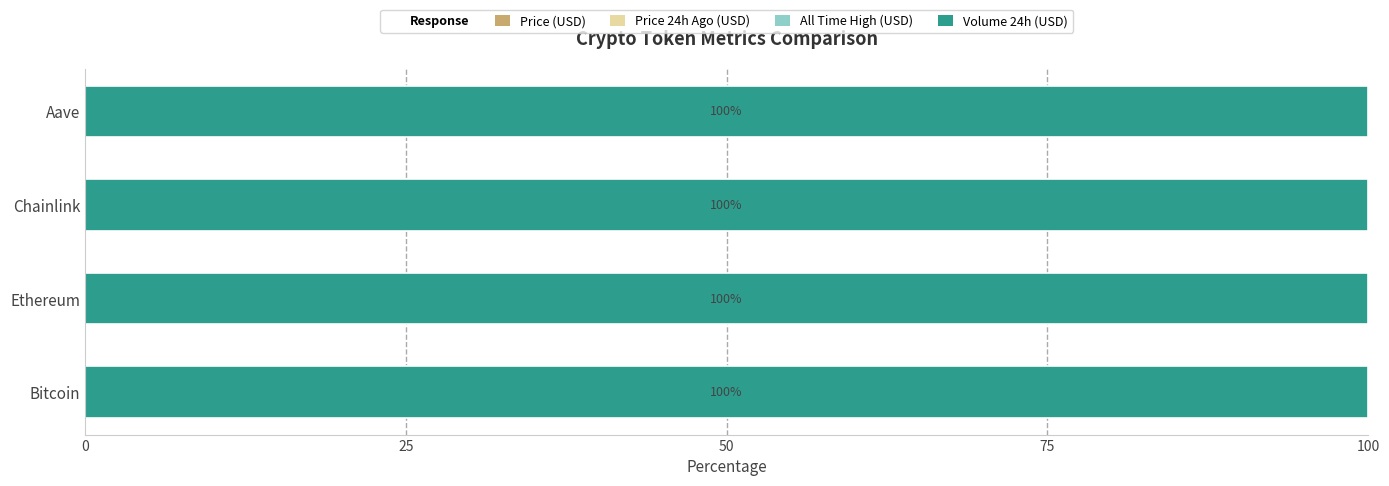

How many series are shown in this chart?

4